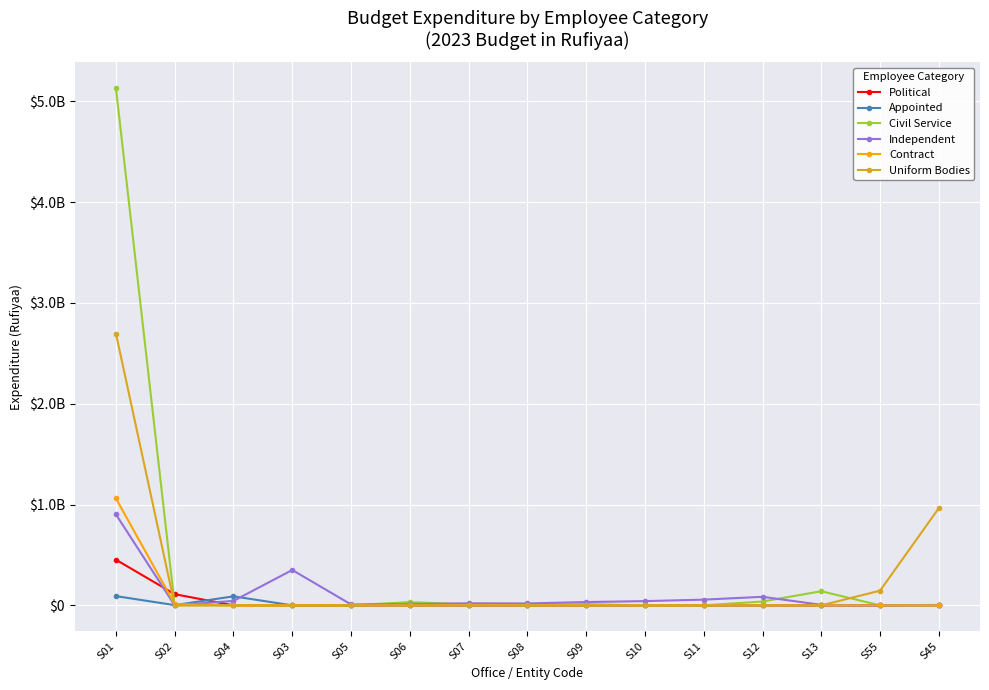

True or false: Uniform Bodies has more than 0 interior local peaks.

False